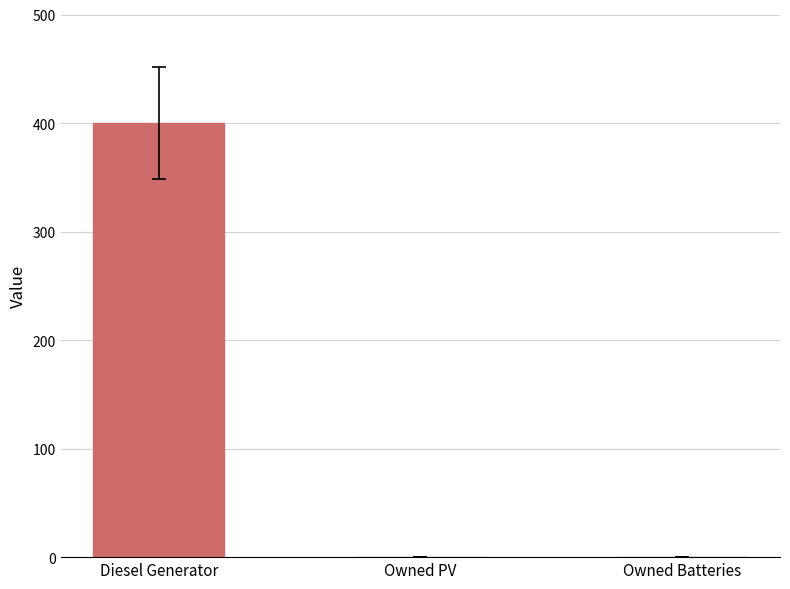

Read the value at Diesel Generator.

400